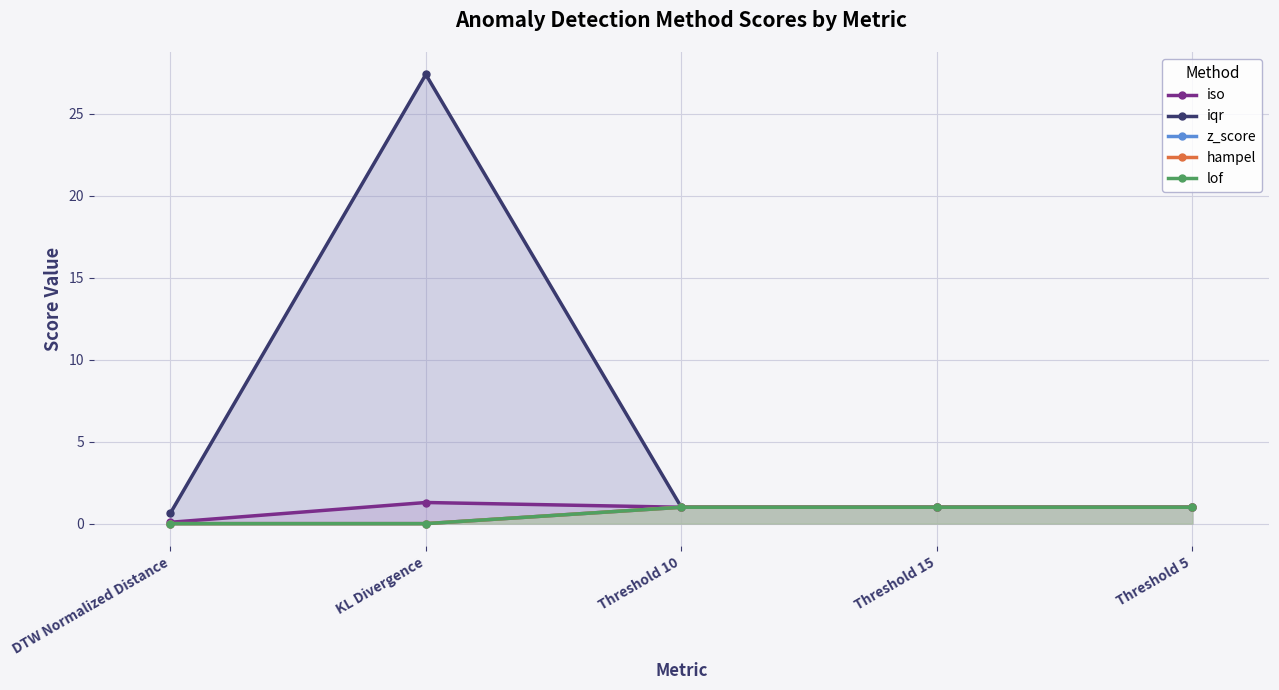

True or false: iqr has a value of 27.4 at KL Divergence.

True